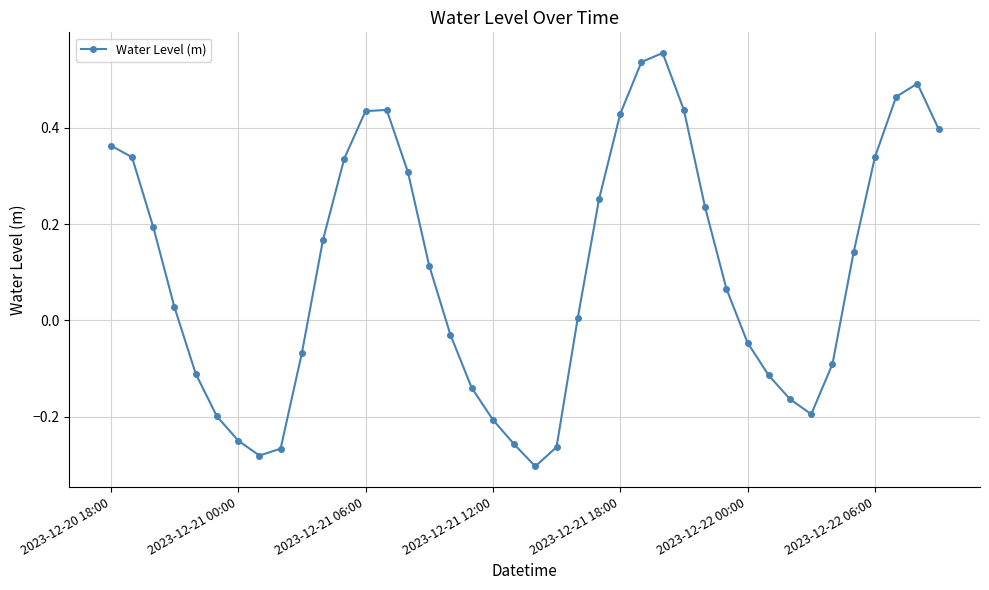

Count the number of values greater than 0.

23